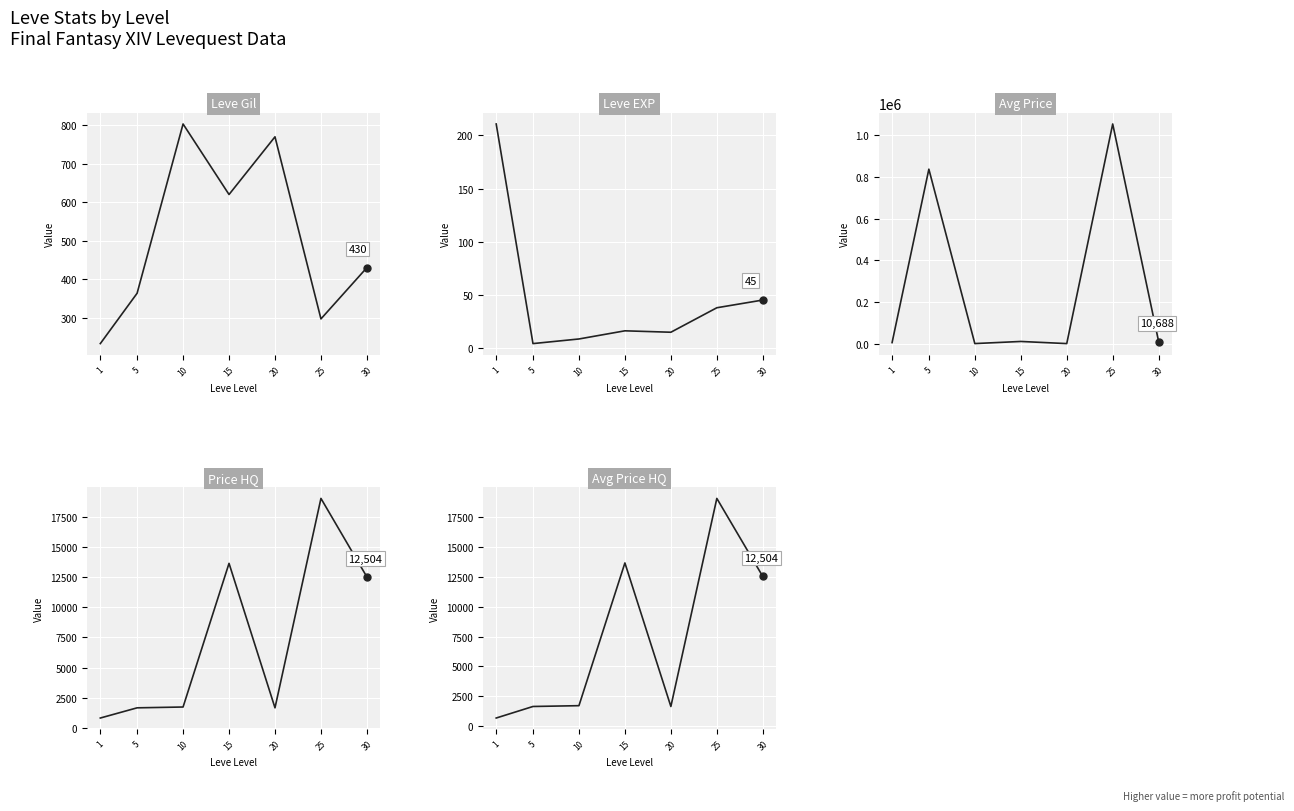

What is the total value across all series at 20?

6027.0